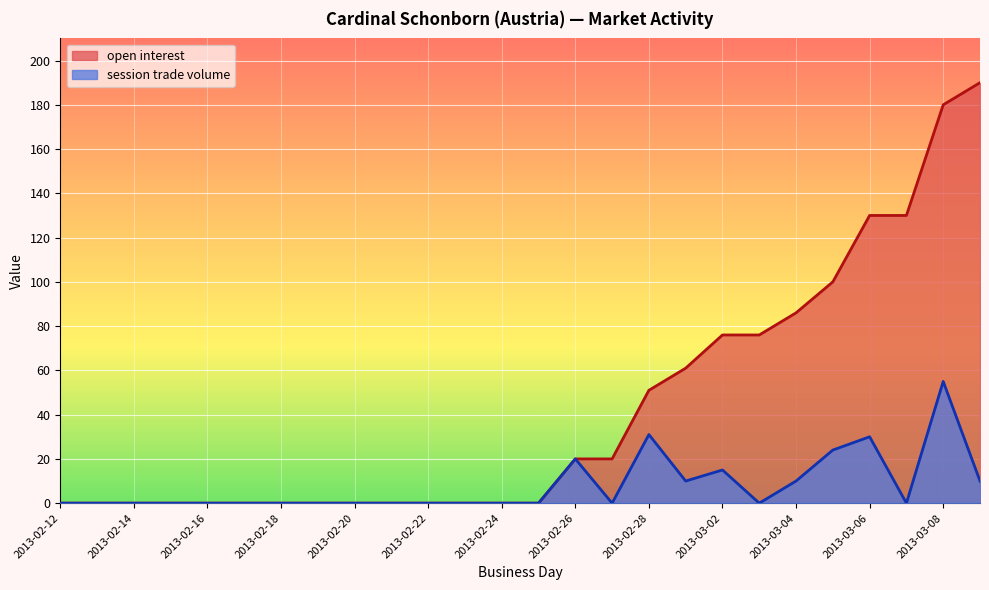

True or false: session trade volume and open interest intersect in this chart.

False